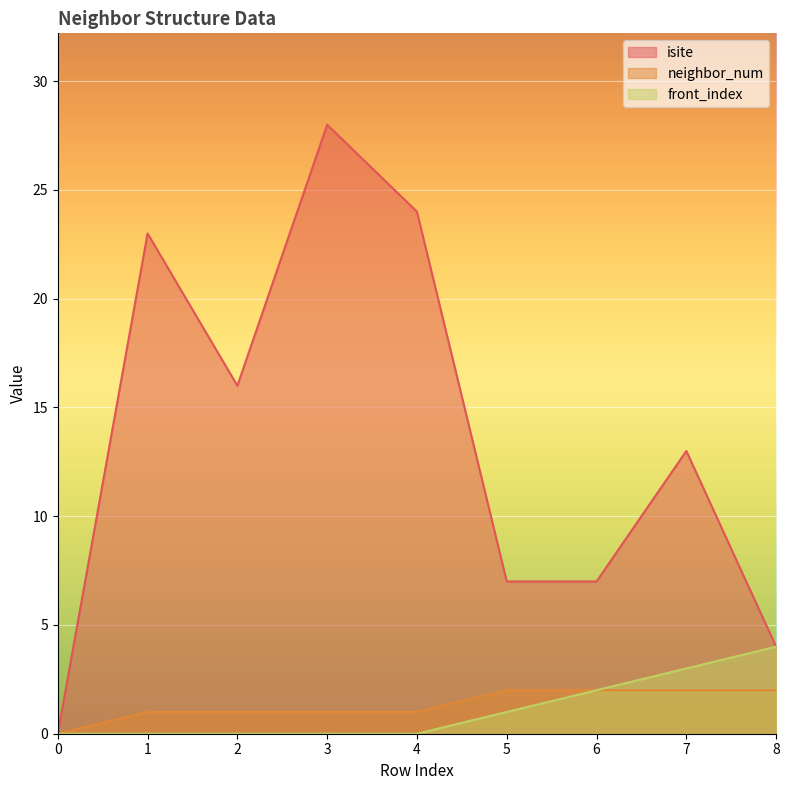

Reading left to right, list all the values displayed in this chart.

isite: 0	23	16	28	24	7	7	13	4
neighbor_num: 0	1	1	1	1	2	2	2	2
front_index: 0	0	0	0	0	1	2	3	4